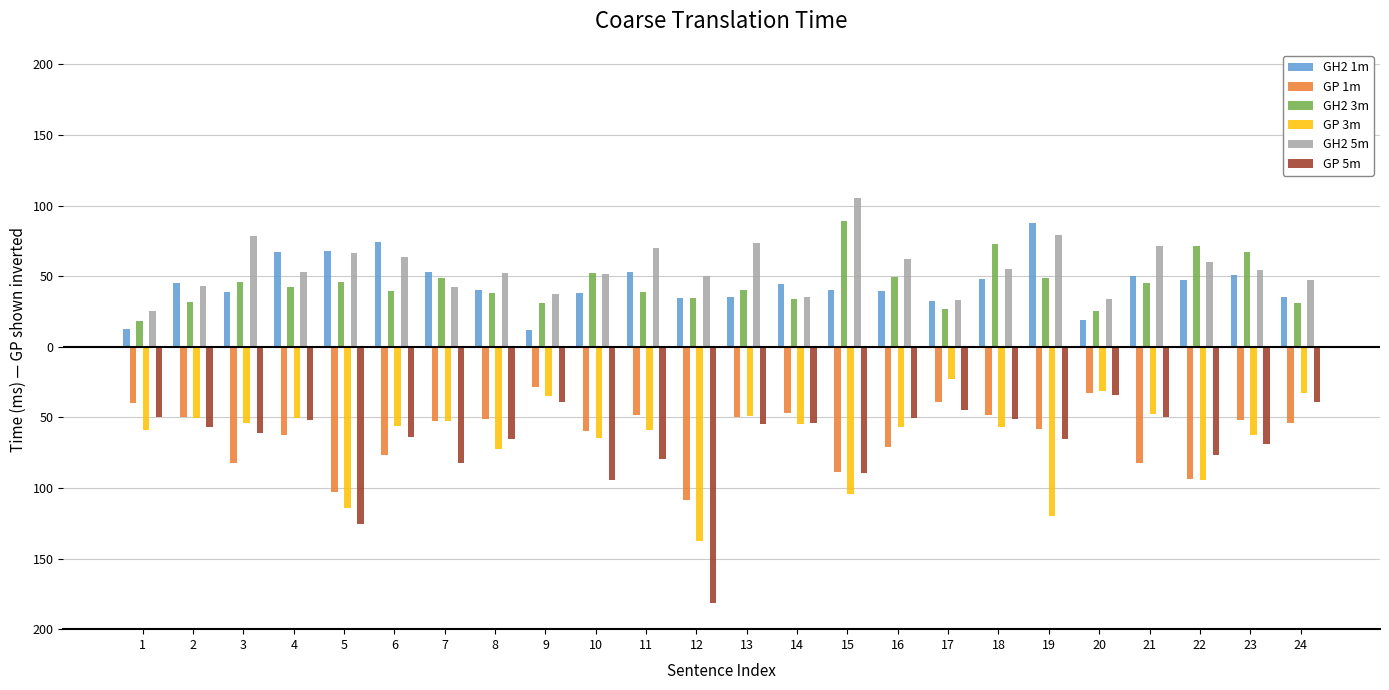

Reading left to right, what are all the values shown in this chart?

GH2 1m: 1=12.2	2=45.1	3=38.8	4=67.4	5=67.5	6=74.5	7=53.2	8=40.3	9=11.8	10=38.3	11=52.9	12=34.7	13=34.9	14=44.5	15=40.3	16=39.2	17=32.1	18=48.2	19=87.7	20=19.1	21=50.5	22=47.2	23=50.5	24=35.5
GP 1m: 1=-39.8	2=-49.7	3=-82.3	4=-62.4	5=-102.8	6=-76.8	7=-52.5	8=-51.3	9=-28.2	10=-59.9	11=-48.3	12=-108.7	13=-49.8	14=-47.0	15=-88.6	16=-71.2	17=-38.9	18=-48.2	19=-58.4	20=-32.6	21=-82.6	22=-94.0	23=-51.7	24=-54.0
GH2 3m: 1=18.2	2=31.6	3=46.1	4=42.6	5=46.2	6=39.5	7=49.0	8=38.4	9=30.9	10=51.9	11=38.7	12=34.7	13=40.5	14=33.6	15=88.7	16=49.1	17=27.0	18=72.6	19=48.9	20=25.1	21=45.5	22=71.1	23=67.3	24=30.9
GP 3m: 1=-58.9	2=-50.6	3=-54.2	4=-50.3	5=-114.2	6=-55.9	7=-52.7	8=-72.7	9=-35.2	10=-64.8	11=-59.2	12=-137.8	13=-48.8	14=-54.5	15=-104.6	16=-56.7	17=-22.5	18=-56.9	19=-119.7	20=-31.2	21=-48.0	22=-94.5	23=-62.5	24=-32.9
GH2 5m: 1=25.4	2=43.0	3=78.5	4=52.8	5=66.5	6=63.6	7=42.7	8=52.5	9=37.5	10=51.8	11=69.8	12=50.4	13=73.4	14=35.5	15=105.4	16=62.5	17=32.8	18=55.3	19=79.4	20=33.6	21=71.3	22=60.0	23=54.7	24=47.6
GP 5m: 1=-49.7	2=-56.9	3=-61.0	4=-52.1	5=-125.2	6=-64.3	7=-82.1	8=-65.7	9=-39.3	10=-94.4	11=-79.2	12=-181.5	13=-54.4	14=-53.8	15=-89.2	16=-50.6	17=-45.0	18=-51.3	19=-65.3	20=-34.0	21=-49.4	22=-76.6	23=-68.8	24=-38.9